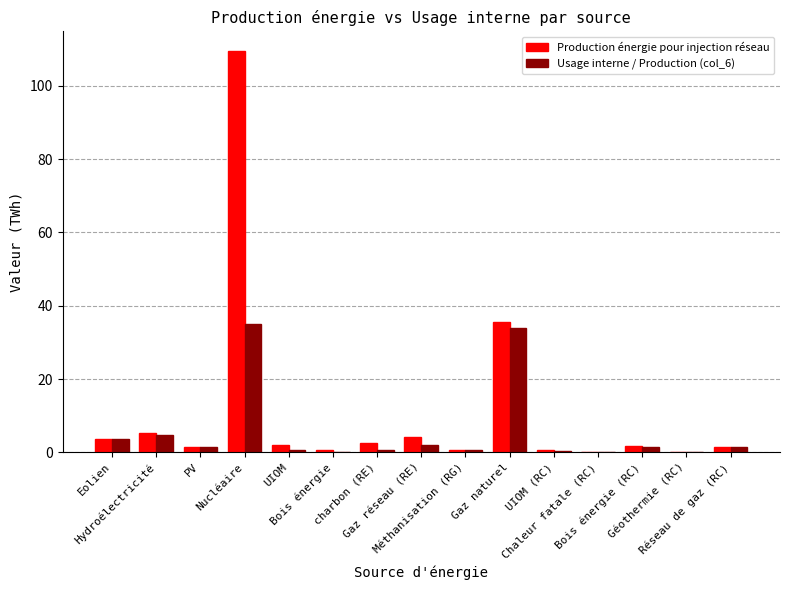

How many series are shown in this chart?

2